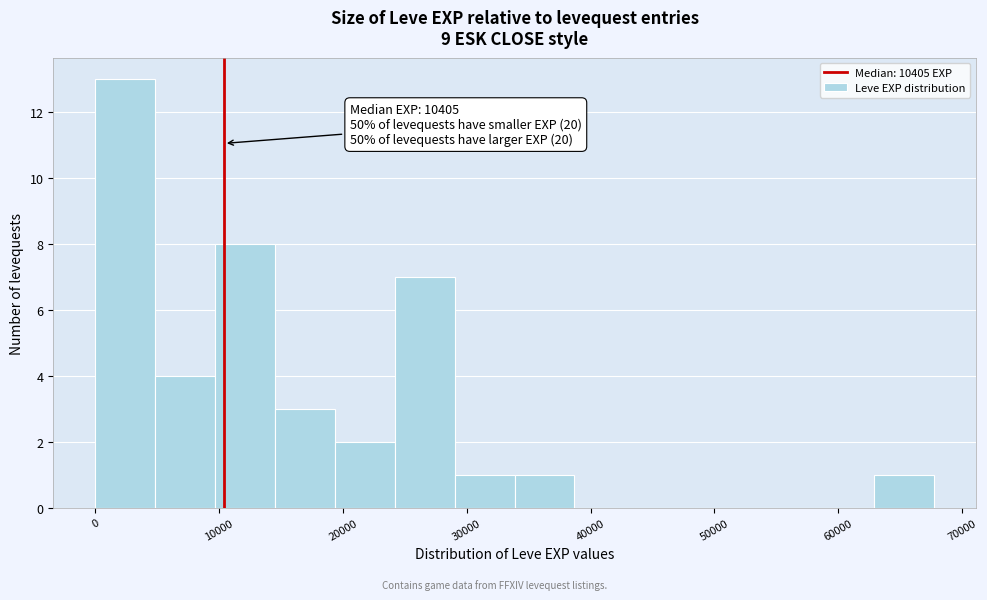

Over which range of the x-axis is the bar tallest?

0 to 5000